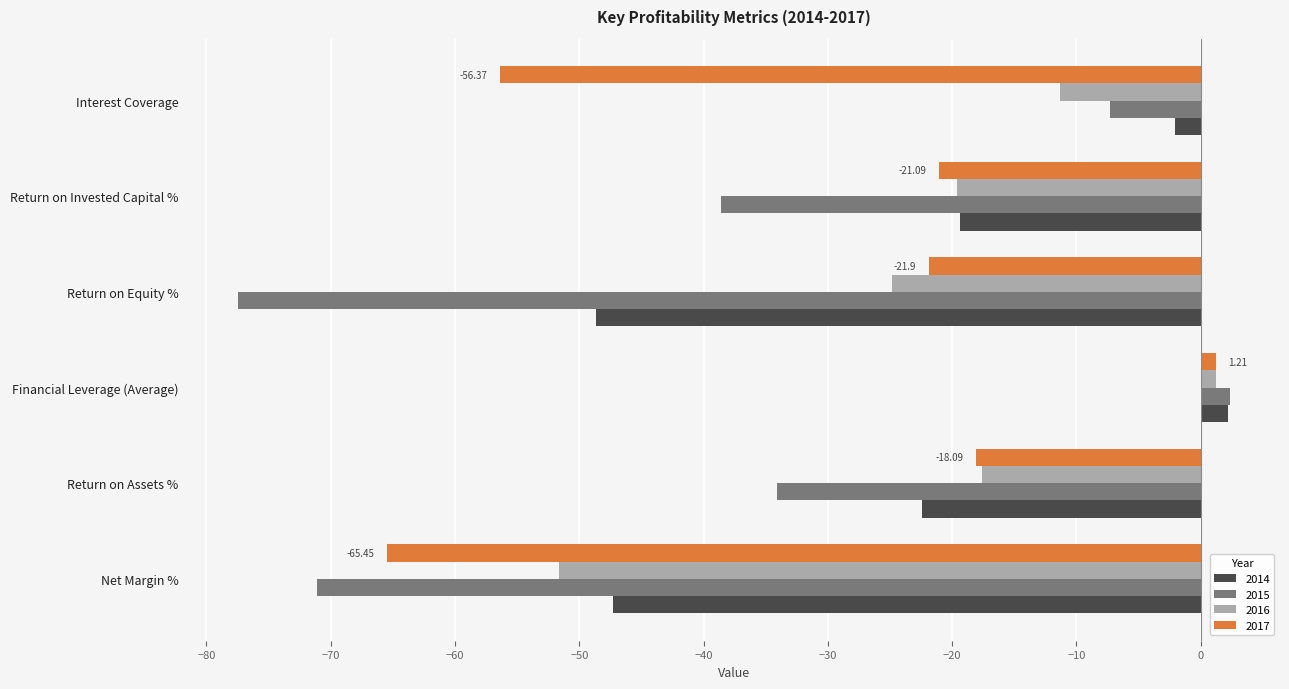

What is the sum of all 2016 values?

-123.8